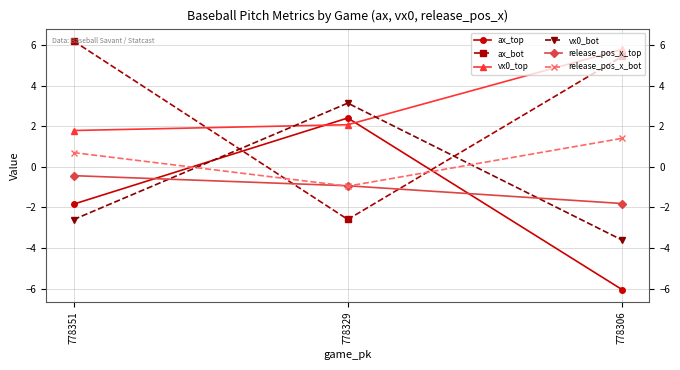

What is the value of the release_pos_x_bot point at the 2nd from the left?

-1.0